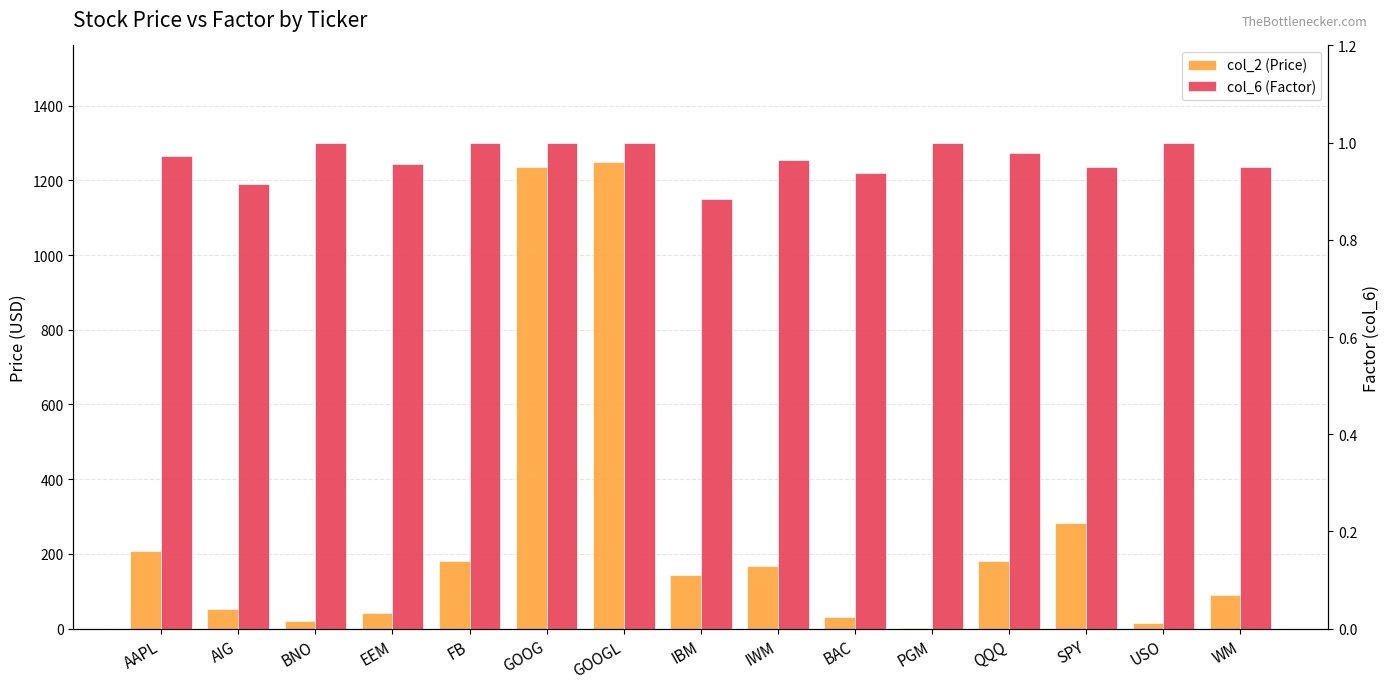

What is the sum of the col_2 (Price) values at GOOGL and USO?

1262.7